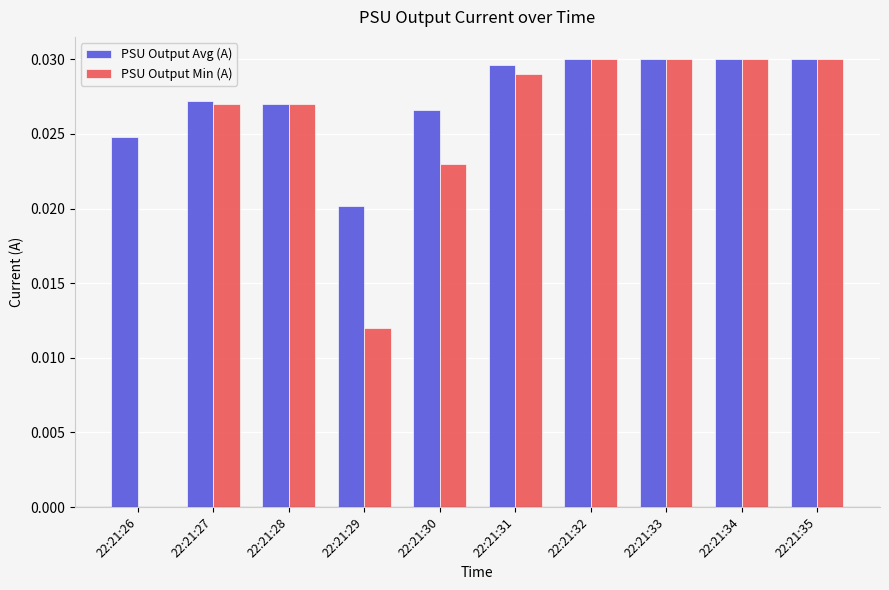

What are all the series names shown in the legend?

PSU Output Avg (A), PSU Output Min (A)